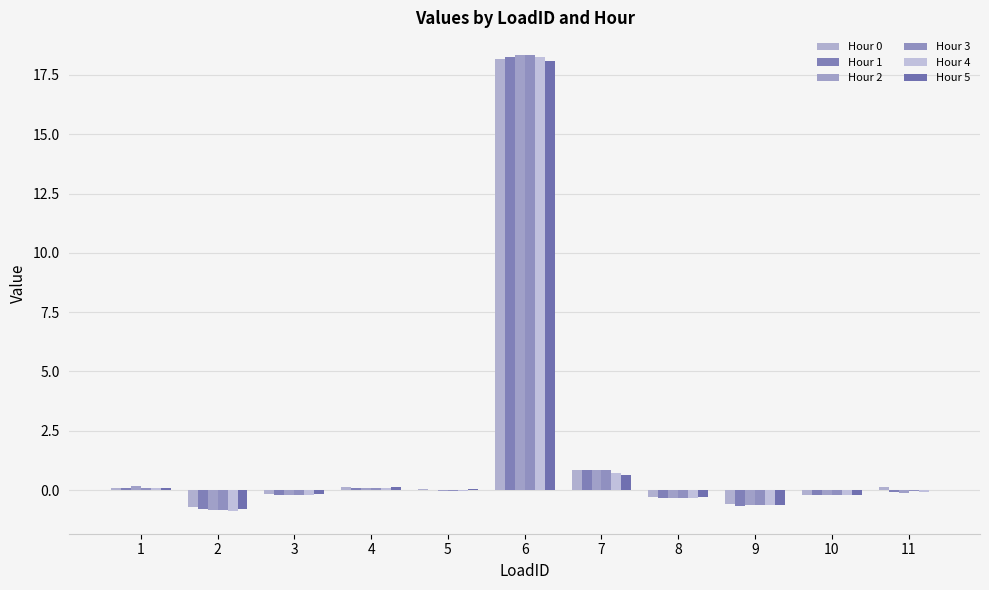

What is the maximum value for Hour 4?

18.3